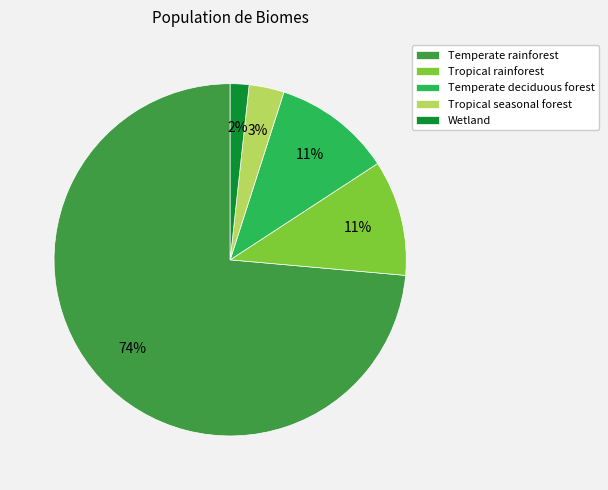

Do Wetland and Tropical rainforest together represent more than half of the pie?

No